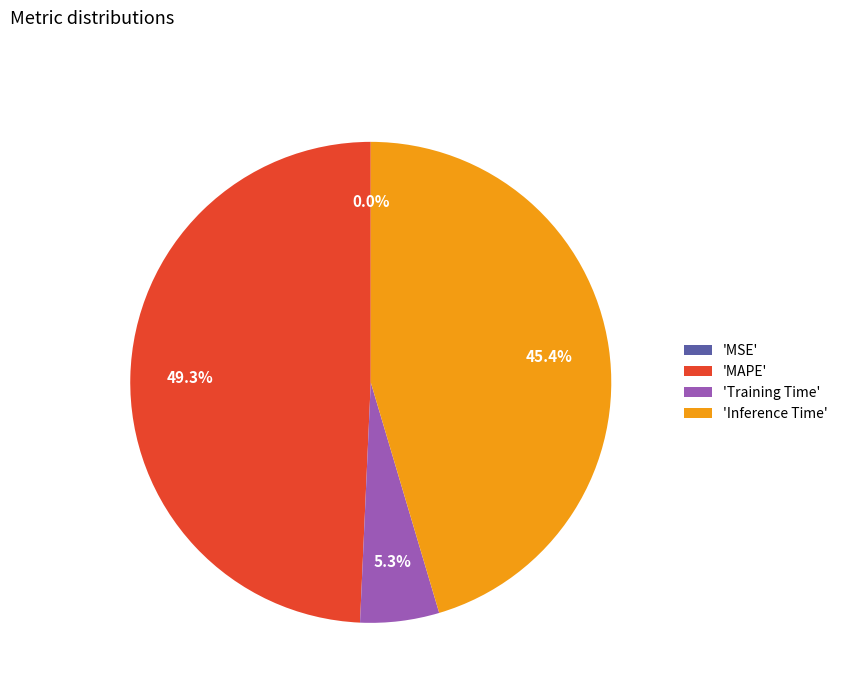

Is the sum of 'MAPE' and 'Training Time' greater than half?

Yes